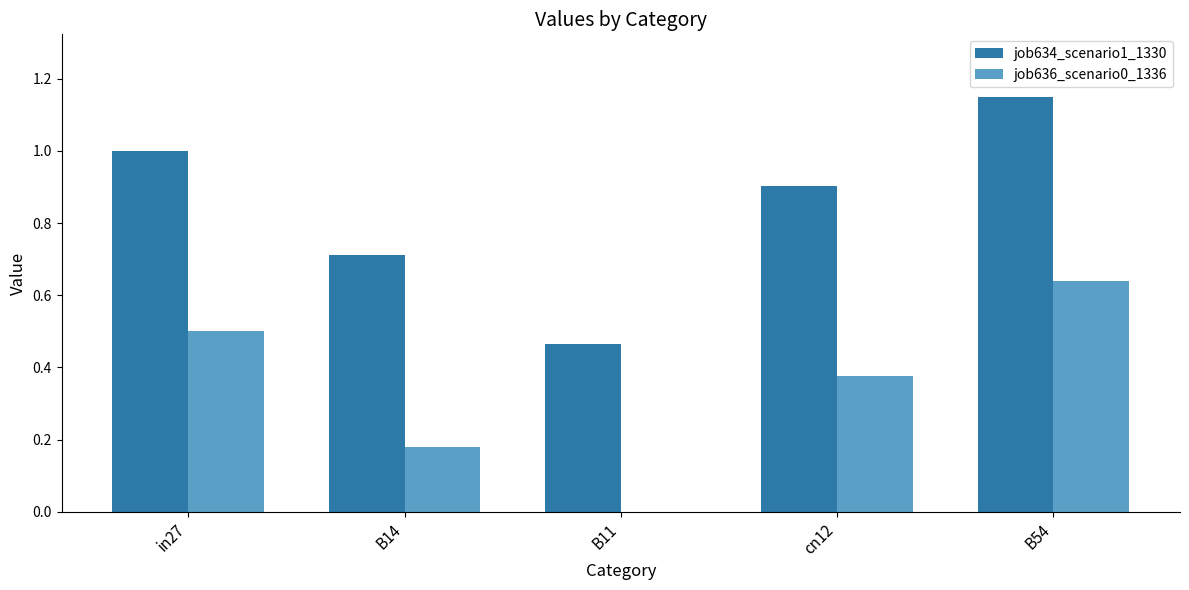

Which label corresponds to the largest value in the chart?

B54